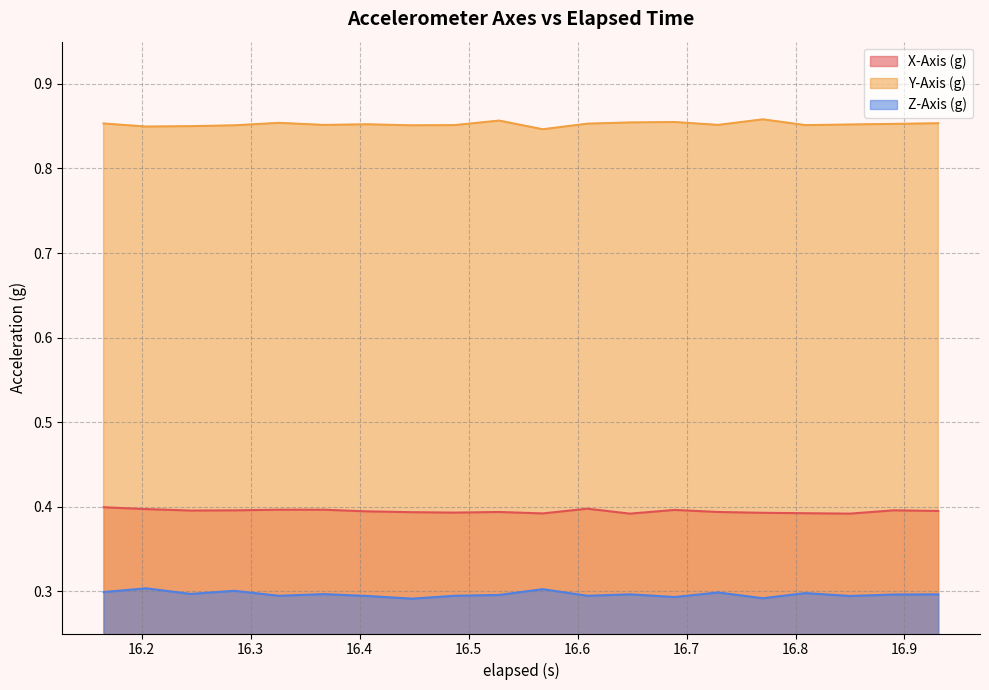

Which series has the largest total across all categories?

Y-Axis (g)